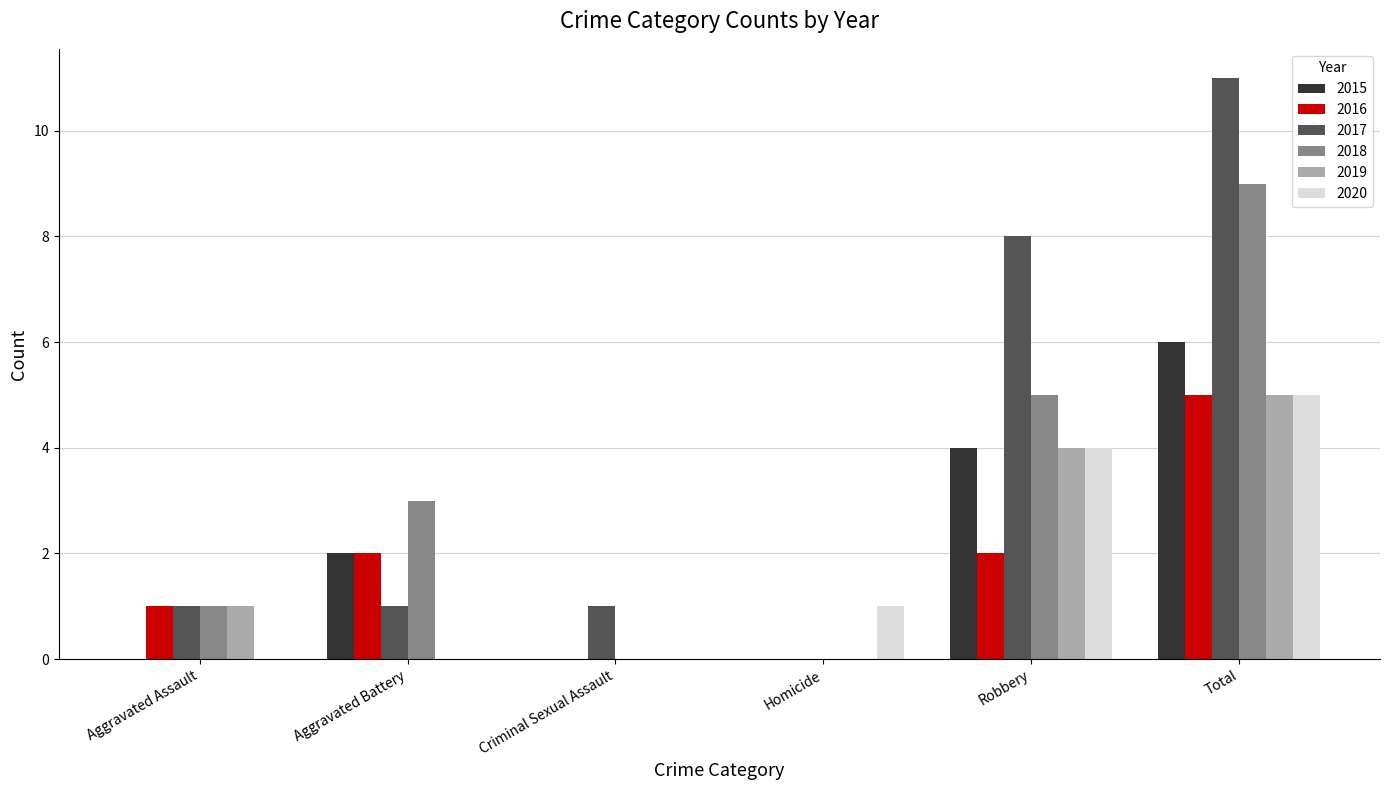

How many data points does each series have?

6